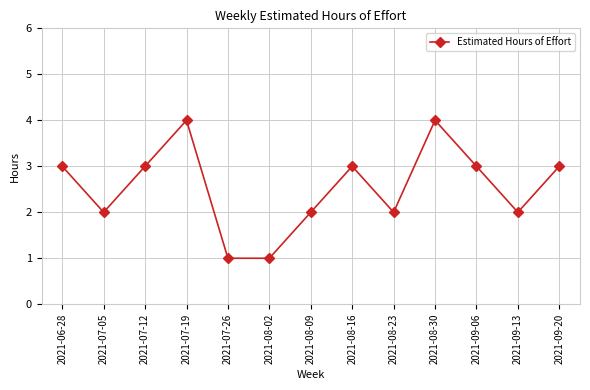

What is the greatest value displayed?

4